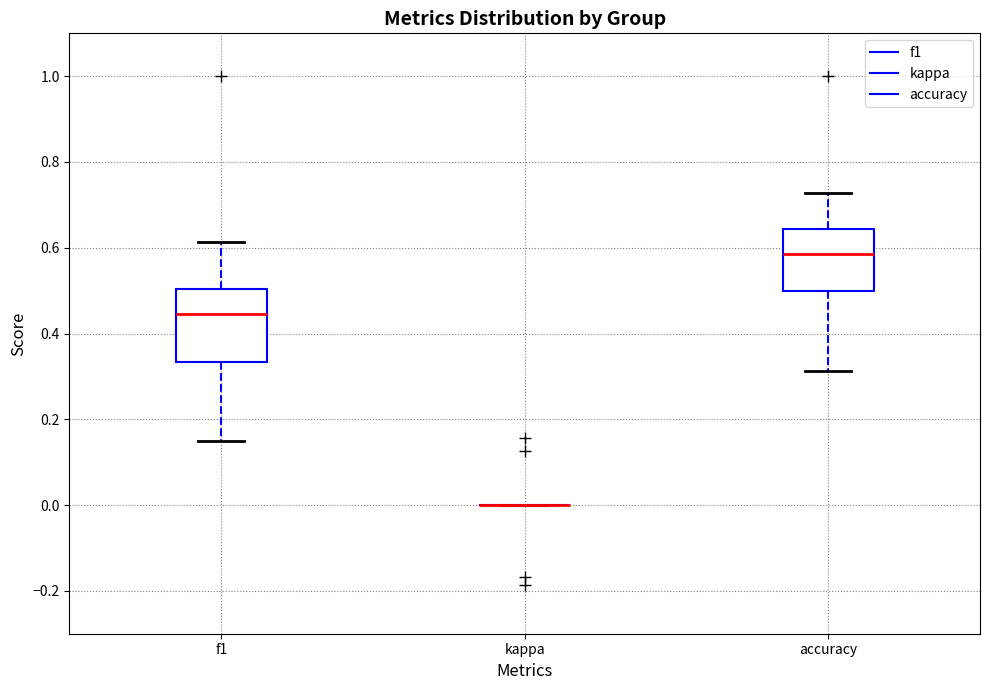

Where is the upper edge of the box for f1 on the y-axis? The values are not printed on the chart, so give them approximately, as read against the axis.

0.50